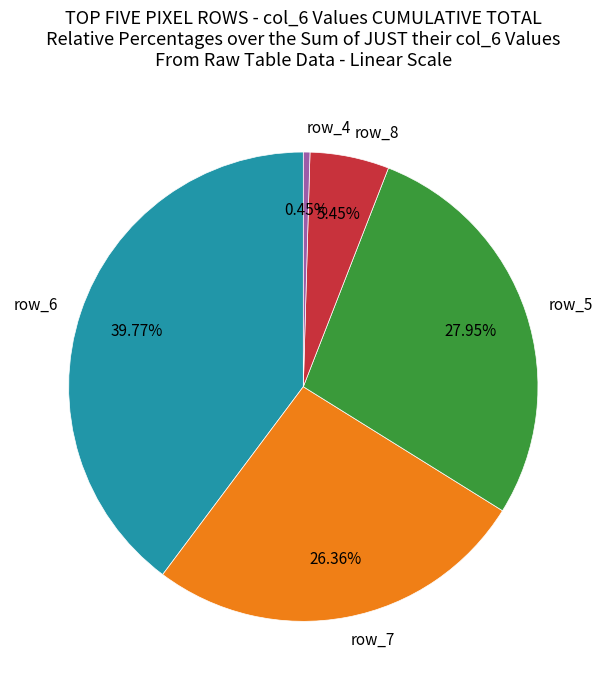

Count the number of slices in the pie.

5